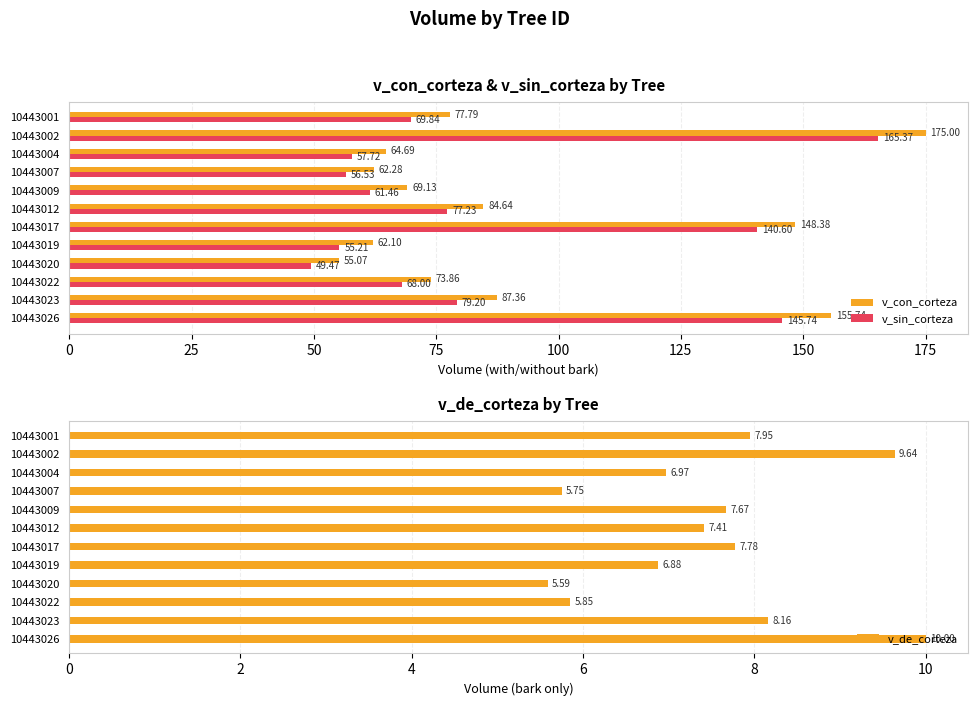

The value of v_sin_corteza at 10443009 is 86.7. True or false?

False